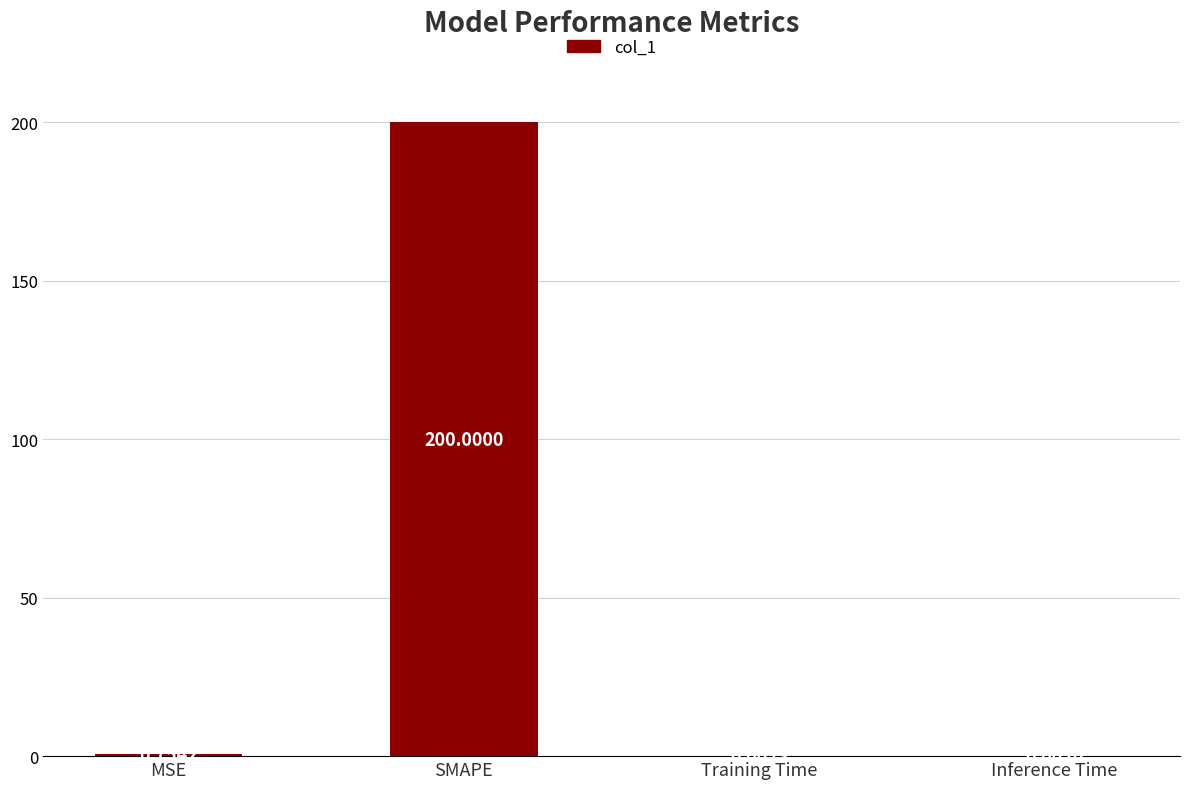

What is the change in value from SMAPE to Inference Time?

-200.0